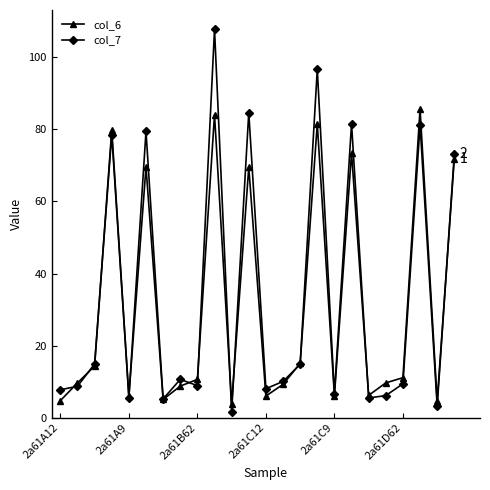

What is the value of the col_7 point at the 18th from the left?

81.5